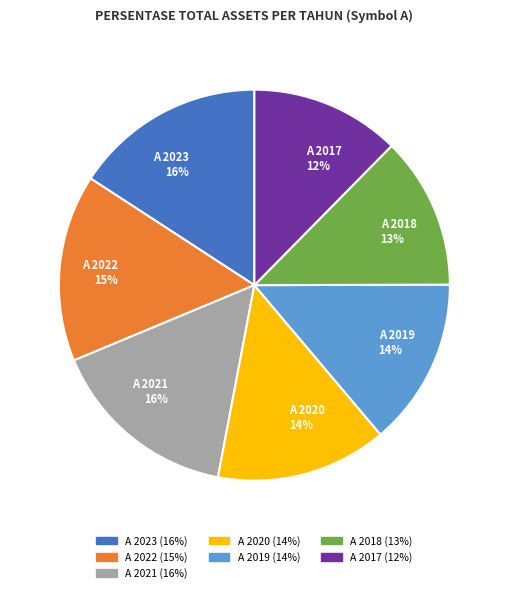

True or false: A 2020 accounts for 14% of the total.

True